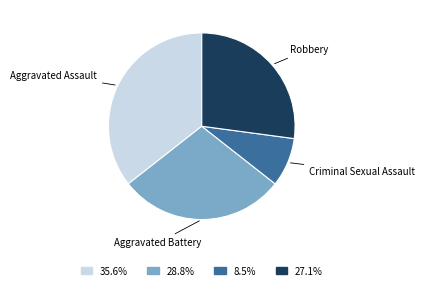

Count the number of slices in the pie.

4